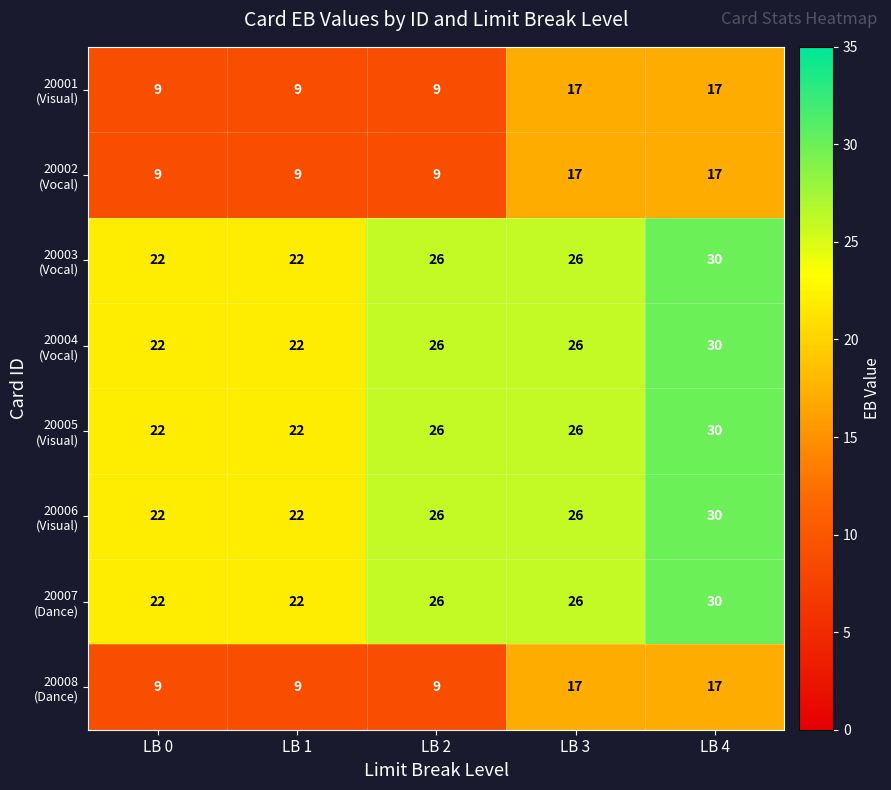

What is the maximum value shown in the chart?

30